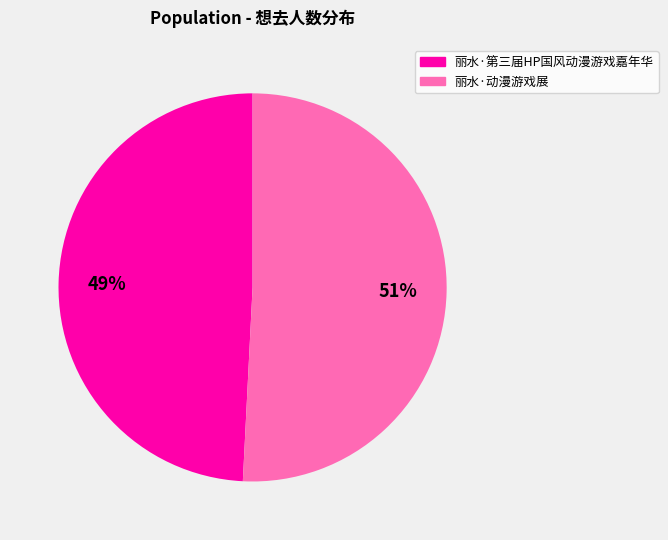

Combined, do 丽水·第三届HP国风动漫游戏嘉年华 and 丽水·动漫游戏展 account for over 50%?

Yes